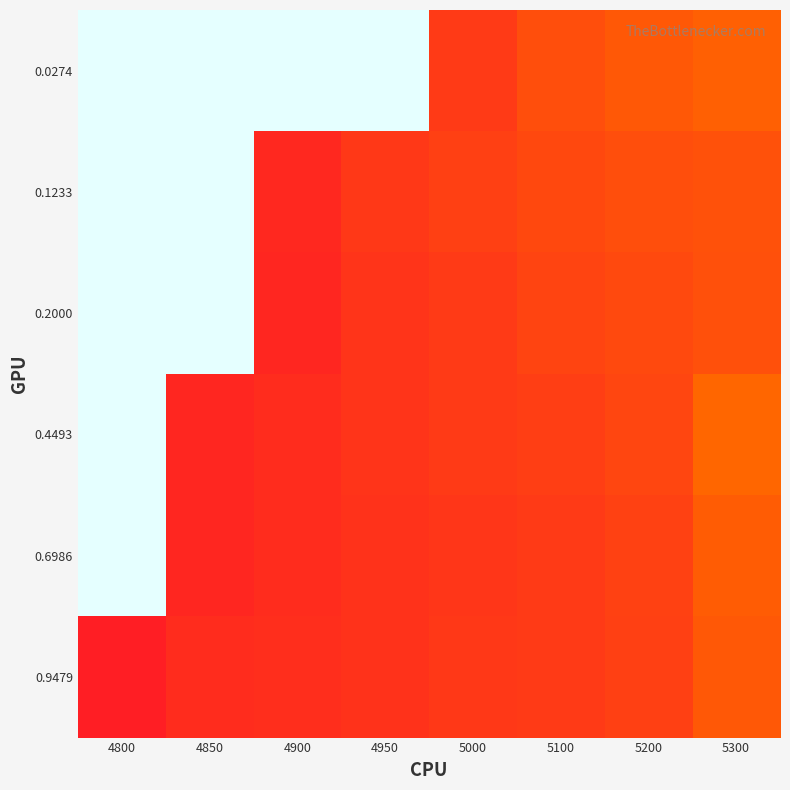

Reading right to left, transcribe all the data shown in this chart.

0.0274: 5300=0.2	5200=0.2	5100=0.2	5000=0.1	4950=1.0	4900=1.0	4850=1.0	4800=1.0
0.1233: 5300=0.2	5200=0.2	5100=0.1	5000=0.1	4950=0.1	4900=0.1	4850=1.0	4800=1.0
0.2000: 5300=0.2	5200=0.1	5100=0.1	5000=0.1	4950=0.1	4900=0.1	4850=1.0	4800=1.0
0.4493: 5300=0.2	5200=0.1	5100=0.1	5000=0.1	4950=0.1	4900=0.1	4850=0.1	4800=1.0
0.6986: 5300=0.2	5200=0.1	5100=0.1	5000=0.1	4950=0.1	4900=0.1	4850=0.1	4800=1.0
0.9479: 5300=0.2	5200=0.1	5100=0.1	5000=0.1	4950=0.1	4900=0.1	4850=0.1	4800=0.1